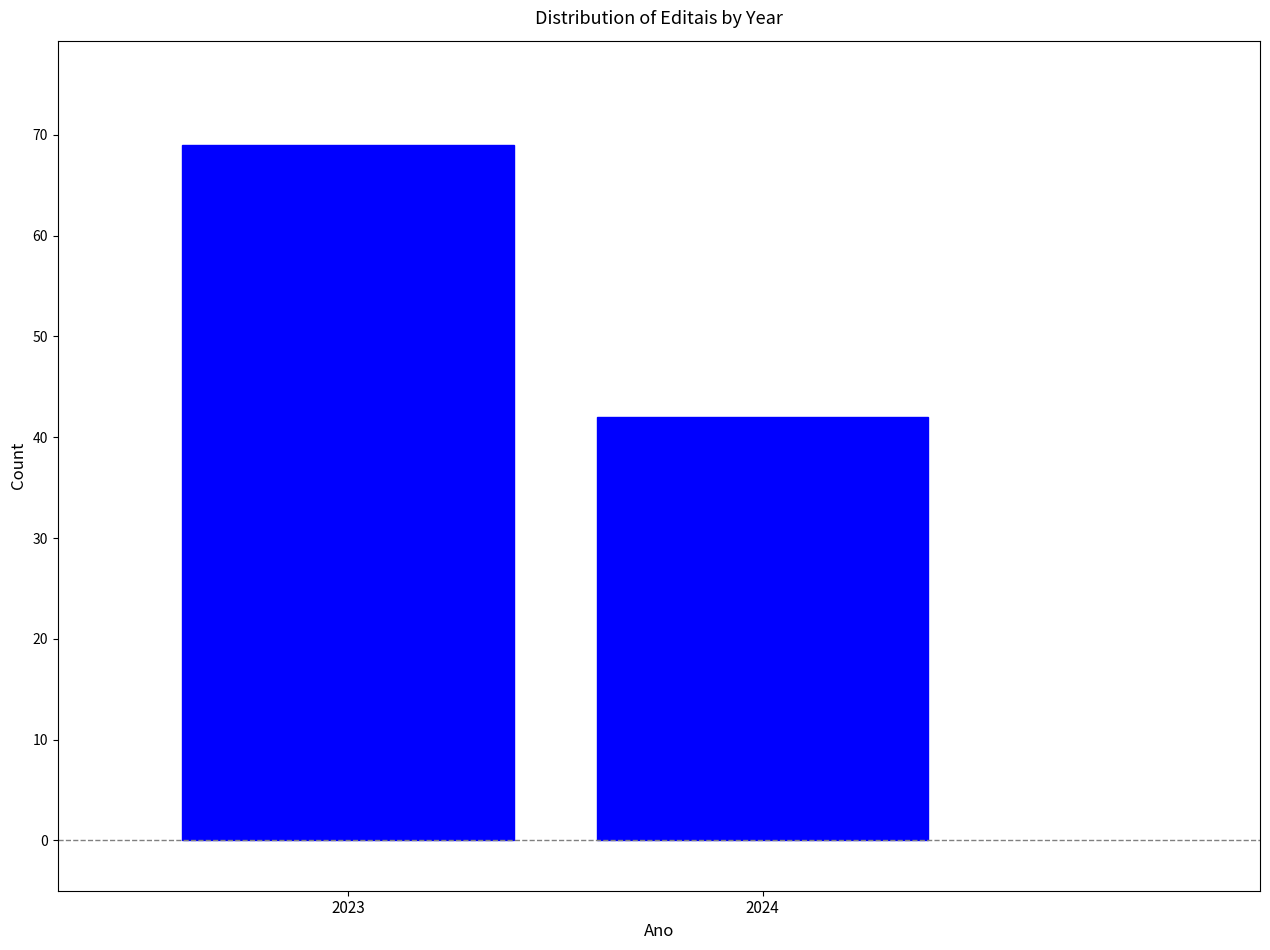

Reading left to right, what are all the values shown in this chart?

69	42